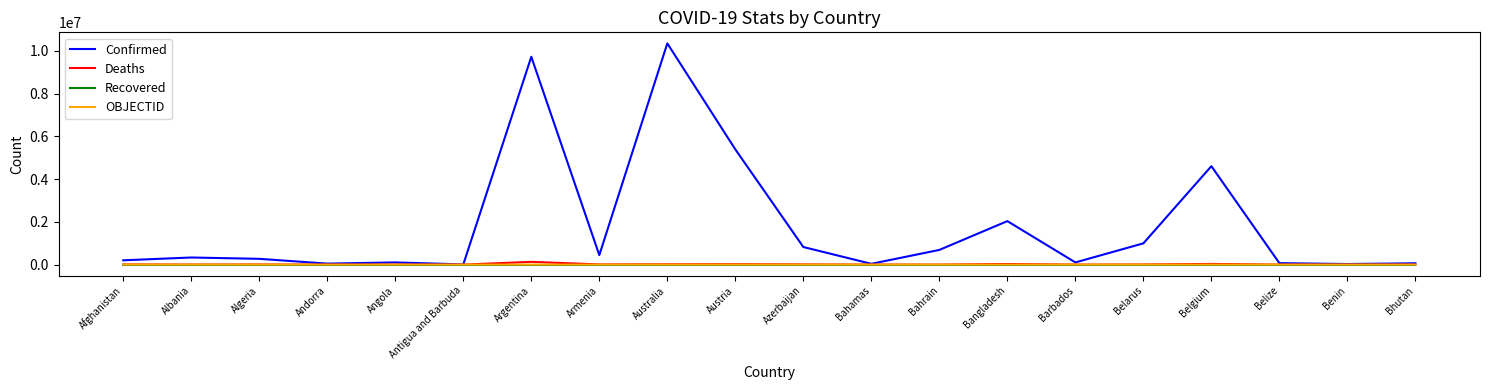

Which category has the highest value across all series?

Australia